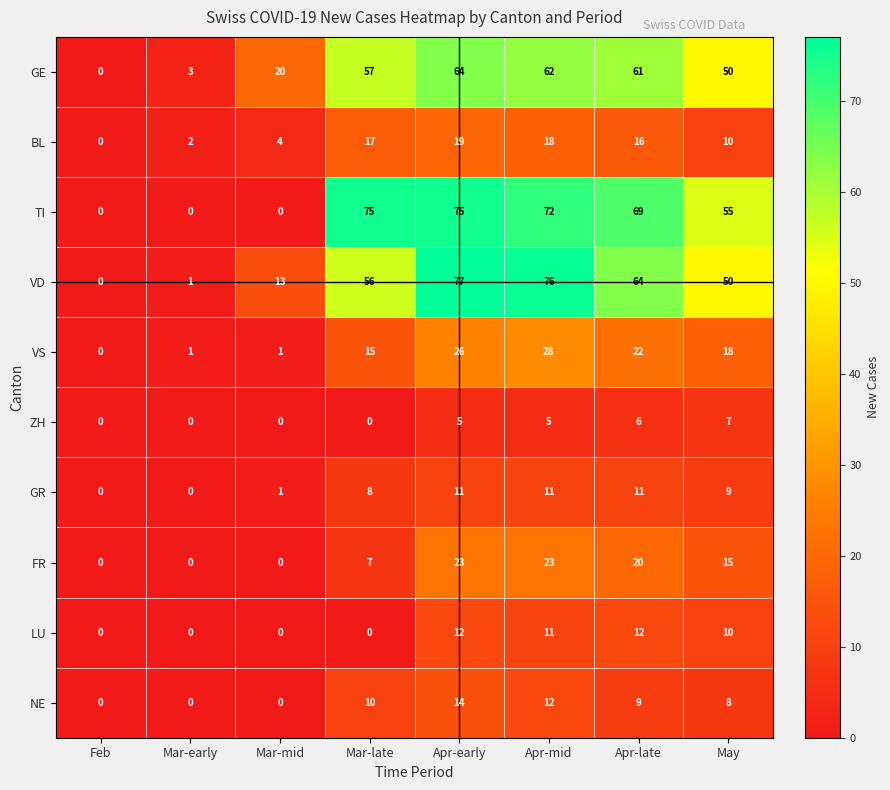

What is the difference between the maximum and second lowest values in the VS series?

27